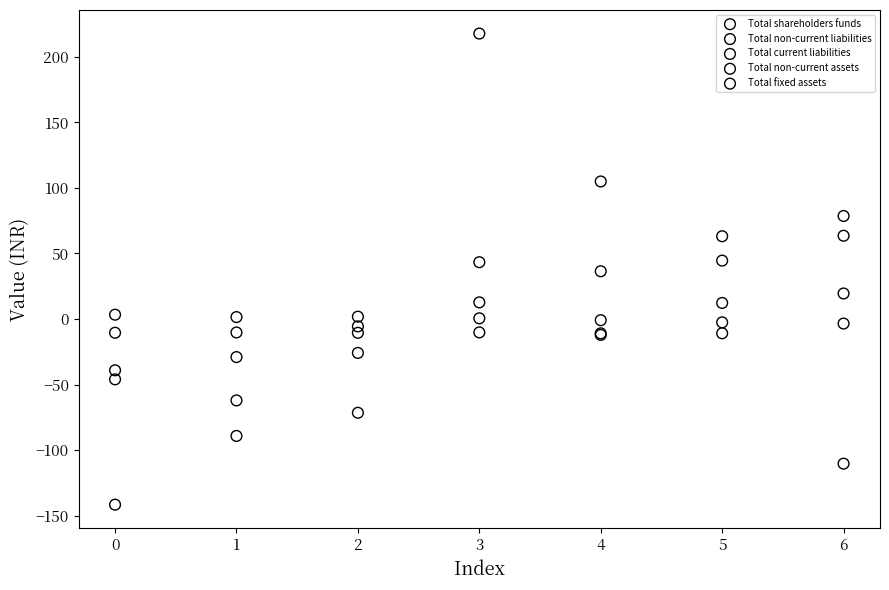

Which series reaches the minimum Y coordinate?

Total current liabilities